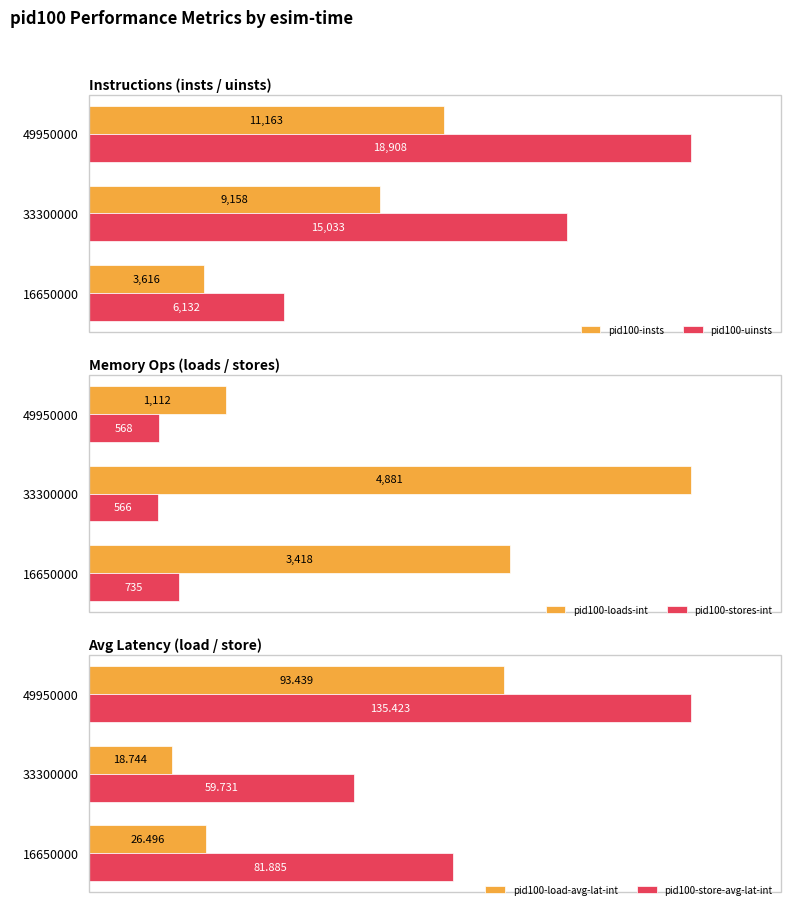

Is the value of pid100-stores-int at 33300000 greater than the value of pid100-loads-int at 33300000?

No